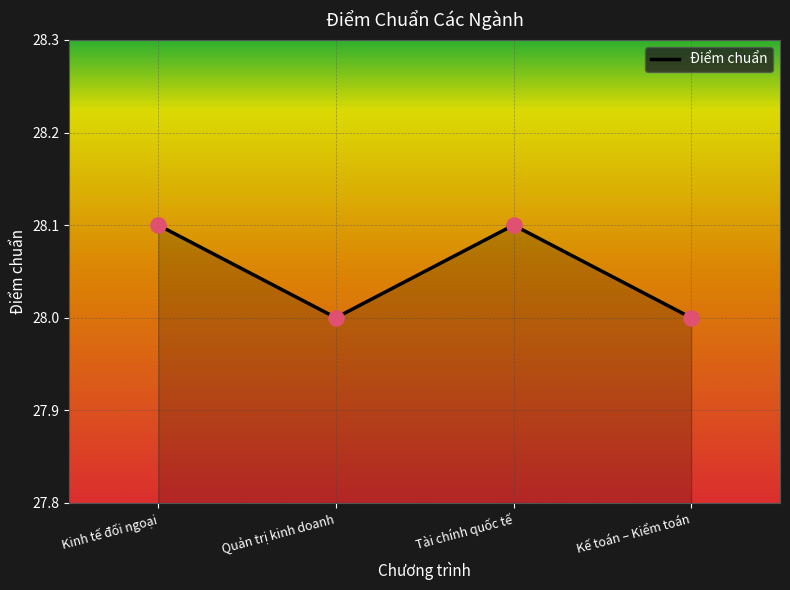

What is the ratio of the value at Kinh tế đối ngoại to the value at Quản trị kinh doanh?

1.0